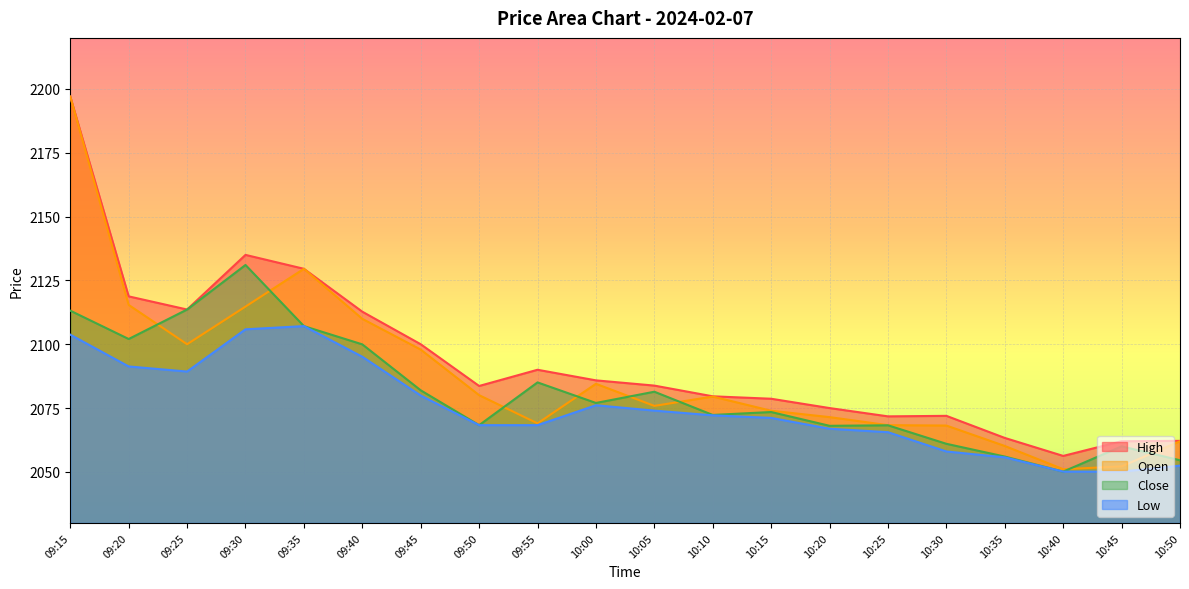

How many data points in Close are less than 2077?

10